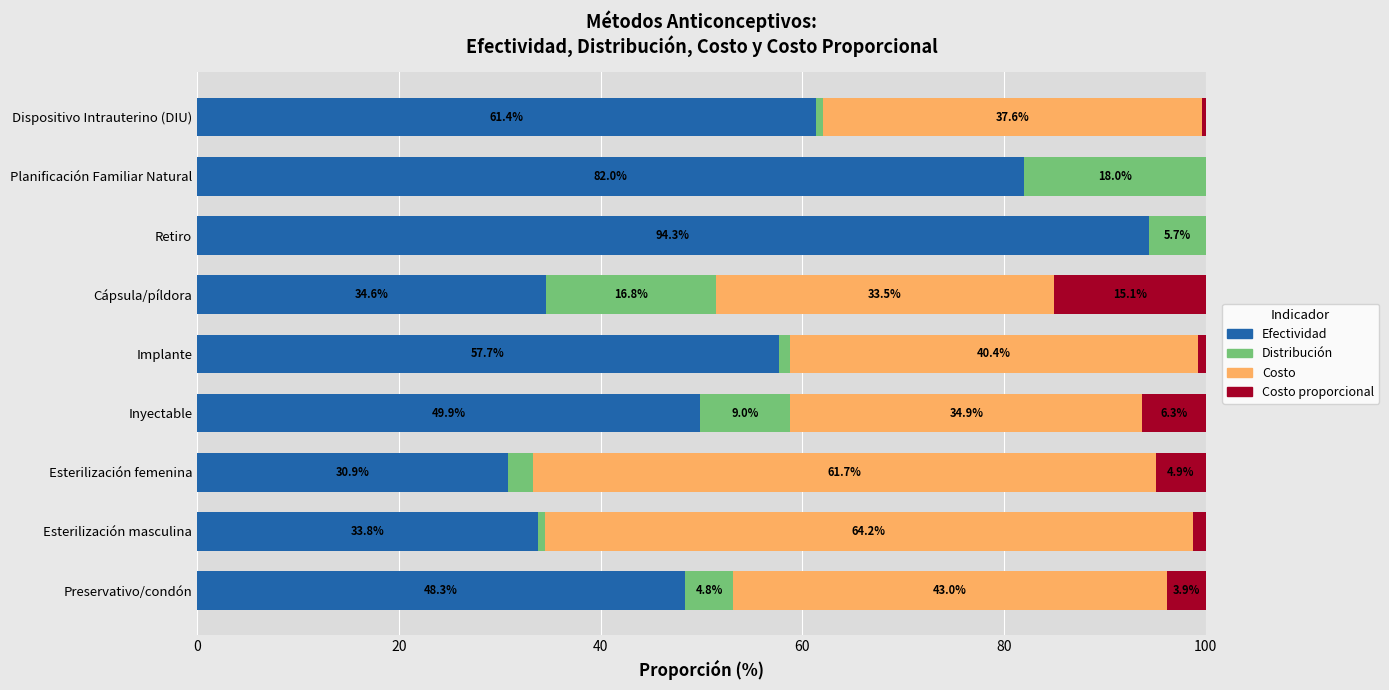

What is the total value across all series at Esterilización masculina?

100.0